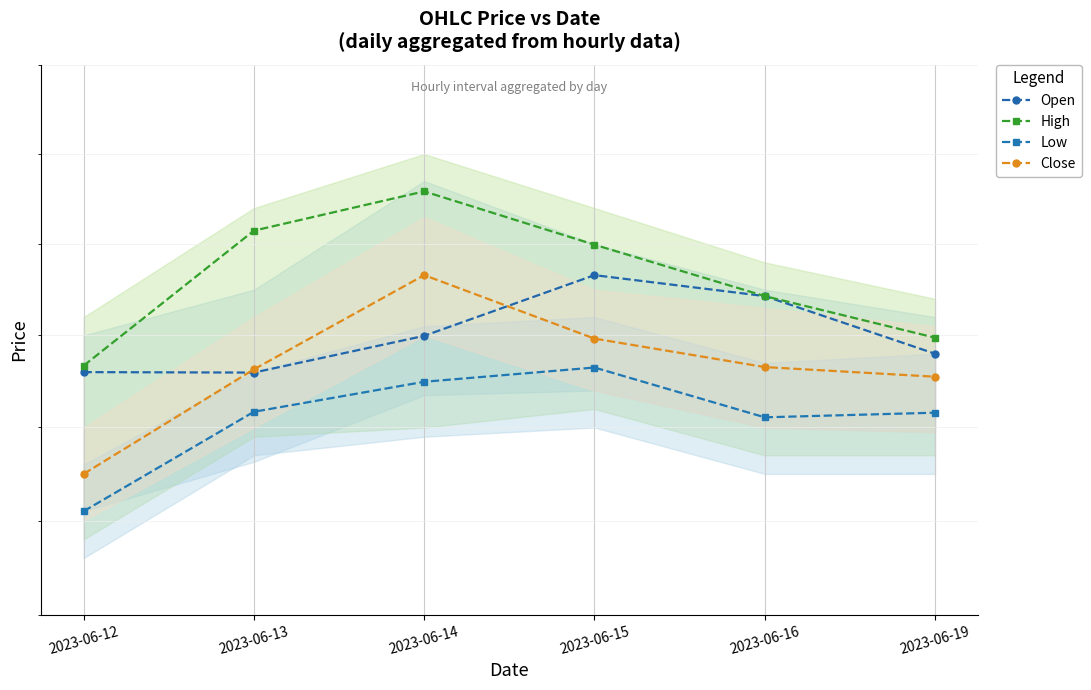

The Open series shows 940.0 at 2023-06-14. True or false?

True